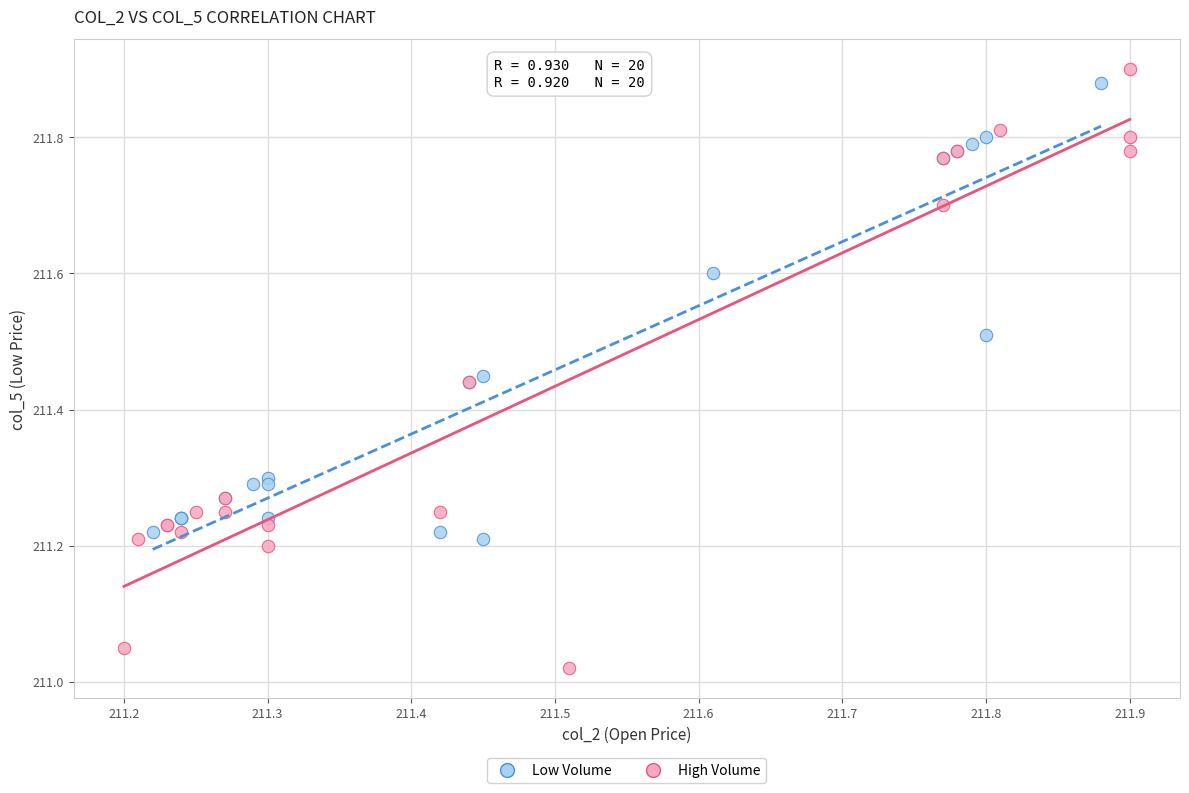

Which series reaches the minimum Y coordinate?

High Volume